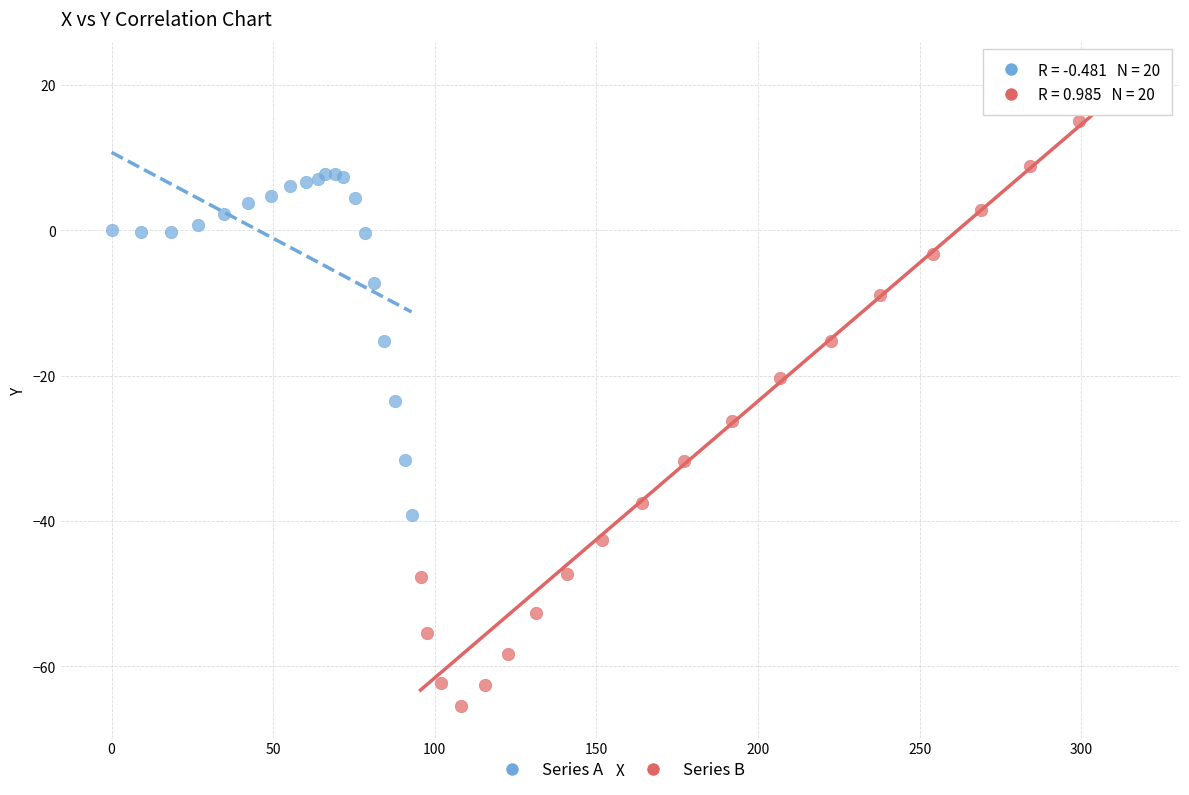

Which series has the widest spread of Y values?

Series B